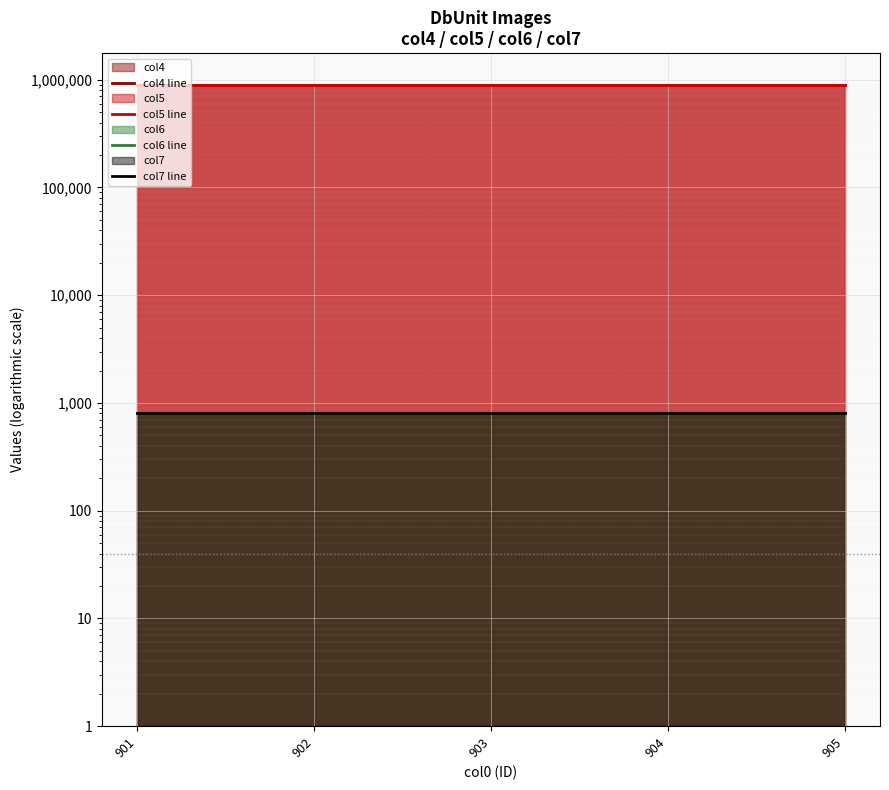

At which label does col7 line reach its peak?

901